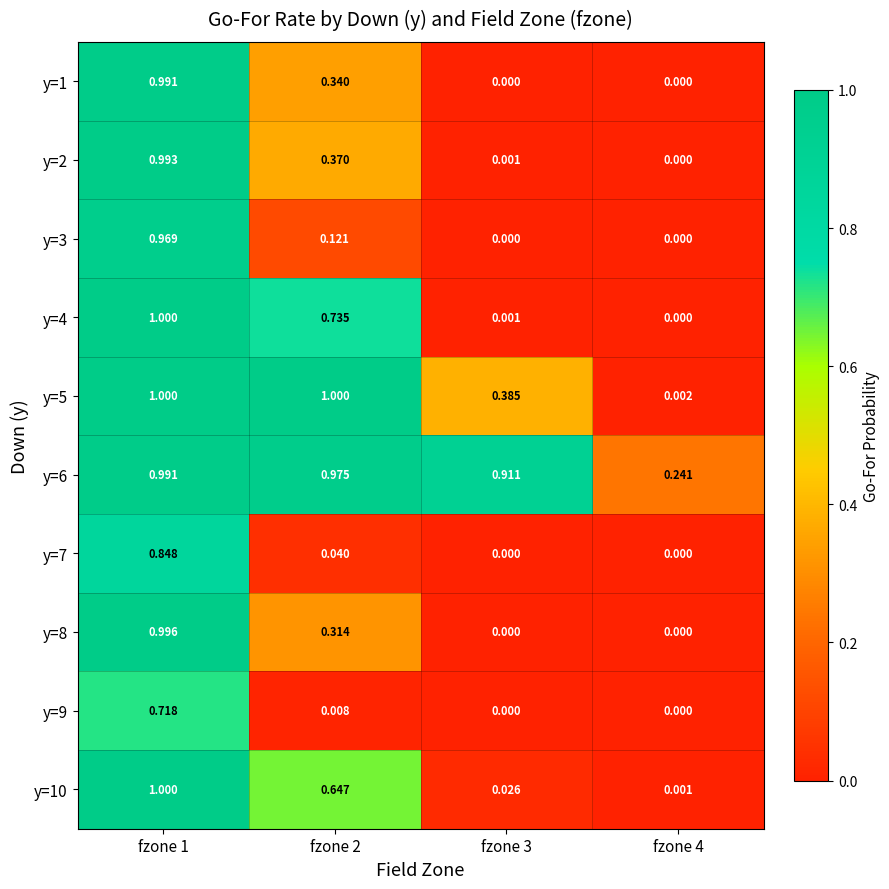

Reading left to right, what are all the values shown in this chart?

y=1: fzone 1=1.0	fzone 2=0.3	fzone 3=0.0	fzone 4=0.0
y=2: fzone 1=1.0	fzone 2=0.4	fzone 3=0.0	fzone 4=0.0
y=3: fzone 1=1.0	fzone 2=0.1	fzone 3=0.0	fzone 4=0.0
y=4: fzone 1=1.0	fzone 2=0.7	fzone 3=0.0	fzone 4=0.0
y=5: fzone 1=1.0	fzone 2=1.0	fzone 3=0.4	fzone 4=0.0
y=6: fzone 1=1.0	fzone 2=1.0	fzone 3=0.9	fzone 4=0.2
y=7: fzone 1=0.8	fzone 2=0.0	fzone 3=0.0	fzone 4=0.0
y=8: fzone 1=1.0	fzone 2=0.3	fzone 3=0.0	fzone 4=0.0
y=9: fzone 1=0.7	fzone 2=0.0	fzone 3=0.0	fzone 4=0.0
y=10: fzone 1=1.0	fzone 2=0.6	fzone 3=0.0	fzone 4=0.0